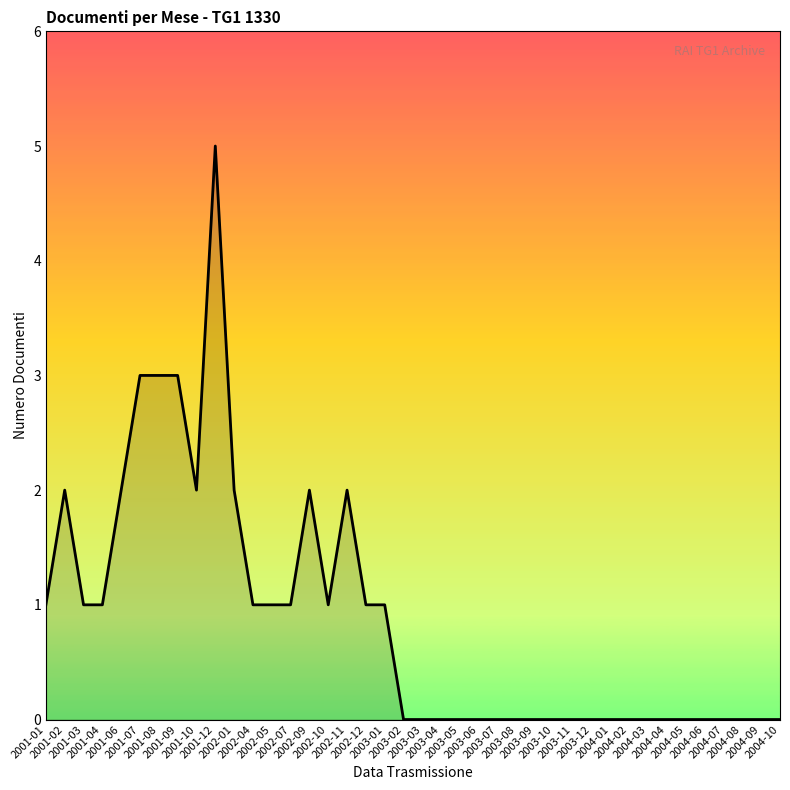

What is the sum of the values at 2002-07 and 2004-08?

1